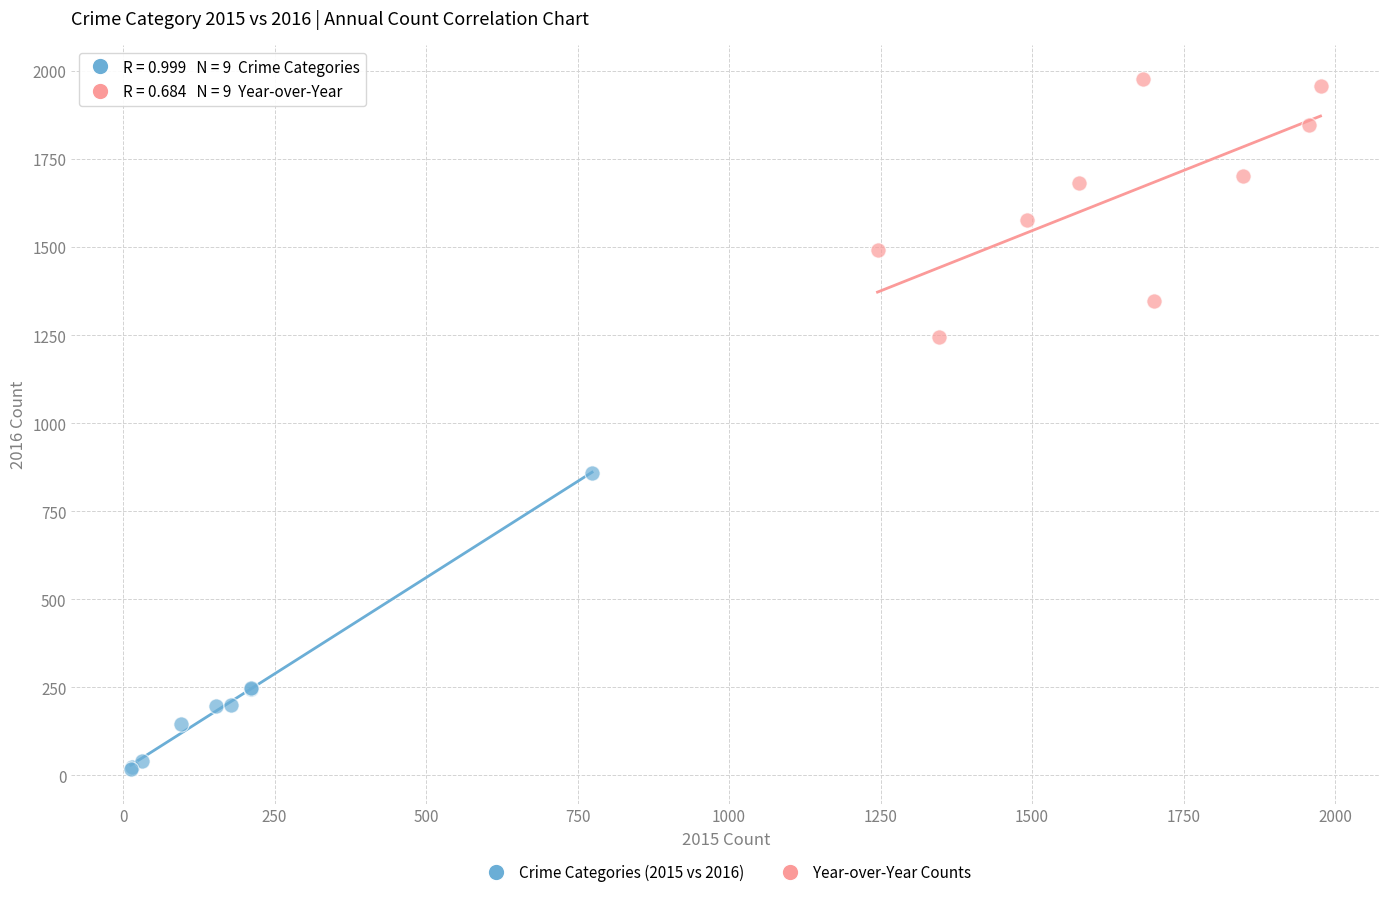

Which series has the largest Y range (max minus min)?

Crime Categories (2015 vs 2016)